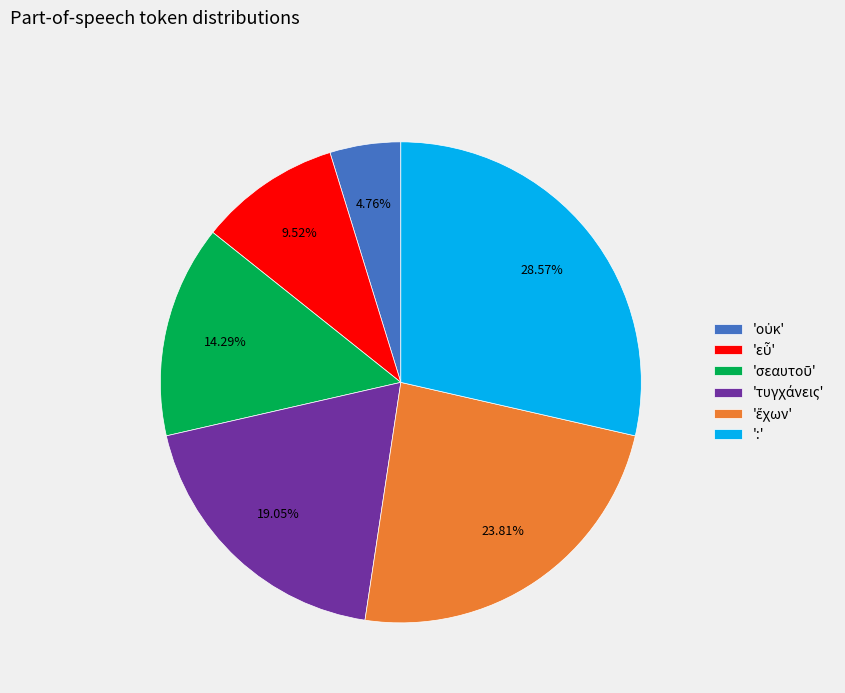

Which category has the biggest portion of the pie?

':'